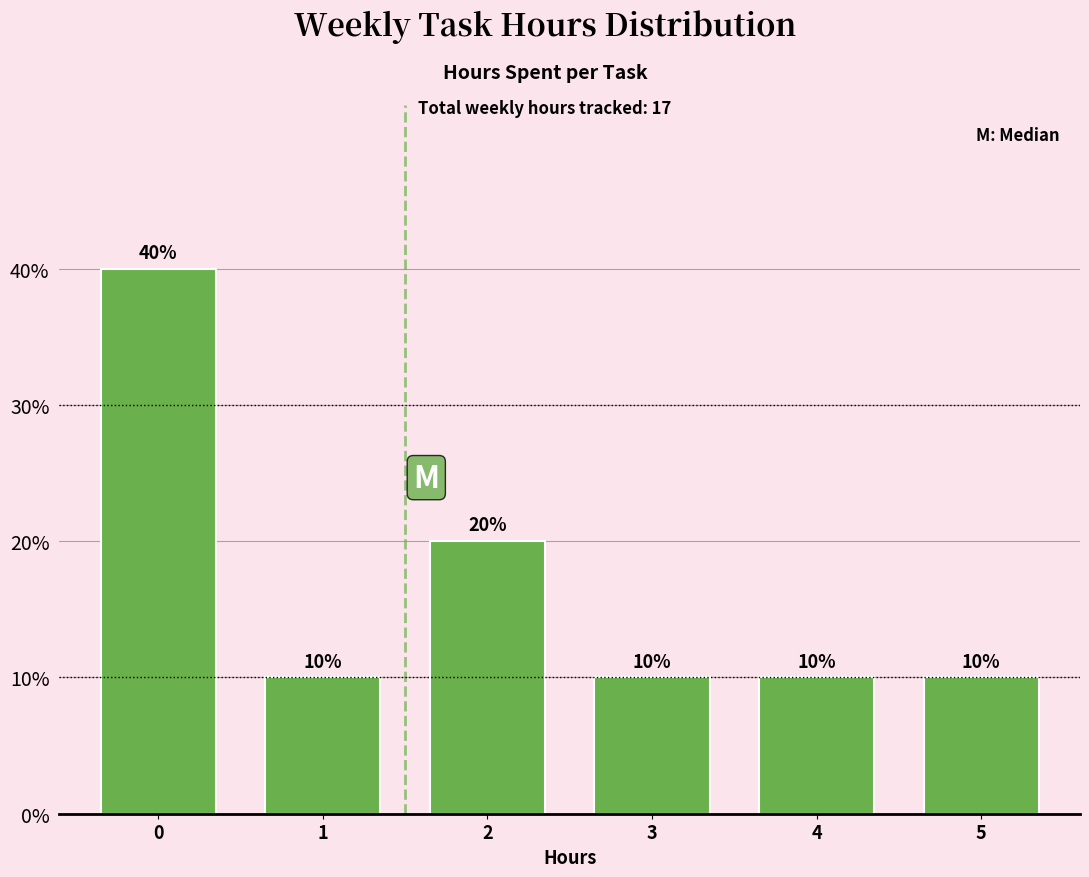

Reading left to right, list all the values displayed in this chart.

0=40	1=10	2=20	3=10	4=10	5=10